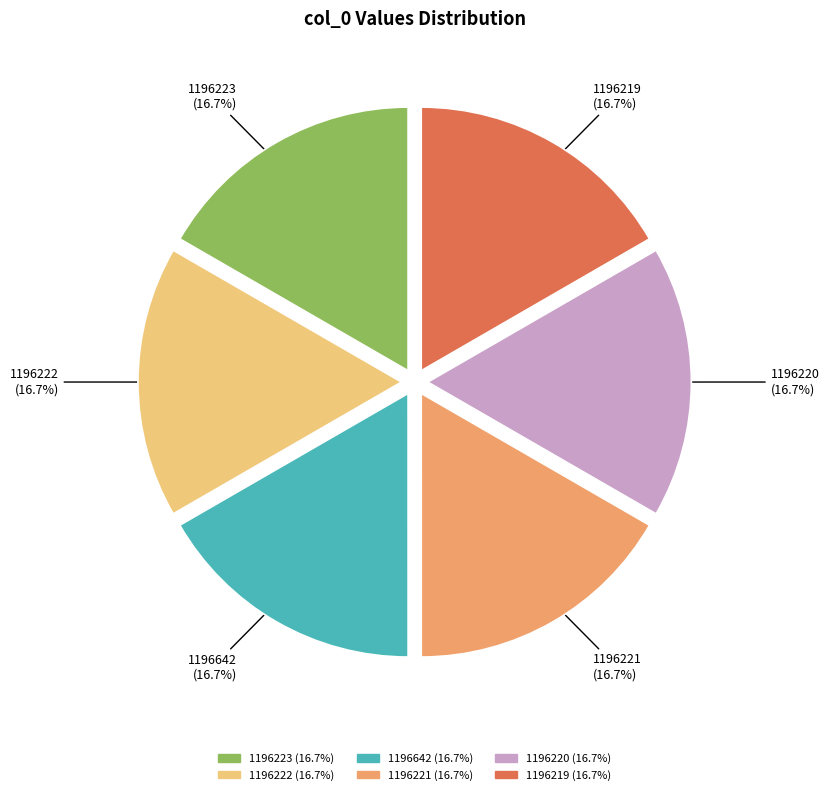

How many slices are in this pie chart?

6